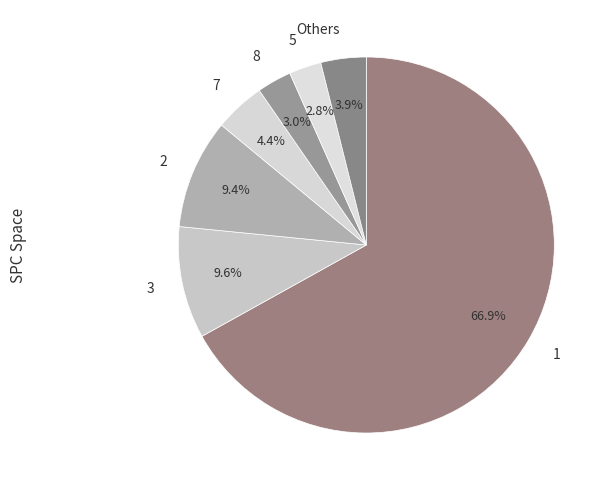

To the nearest percent, what is the difference between the 1 and 8 slice percentages?

64%